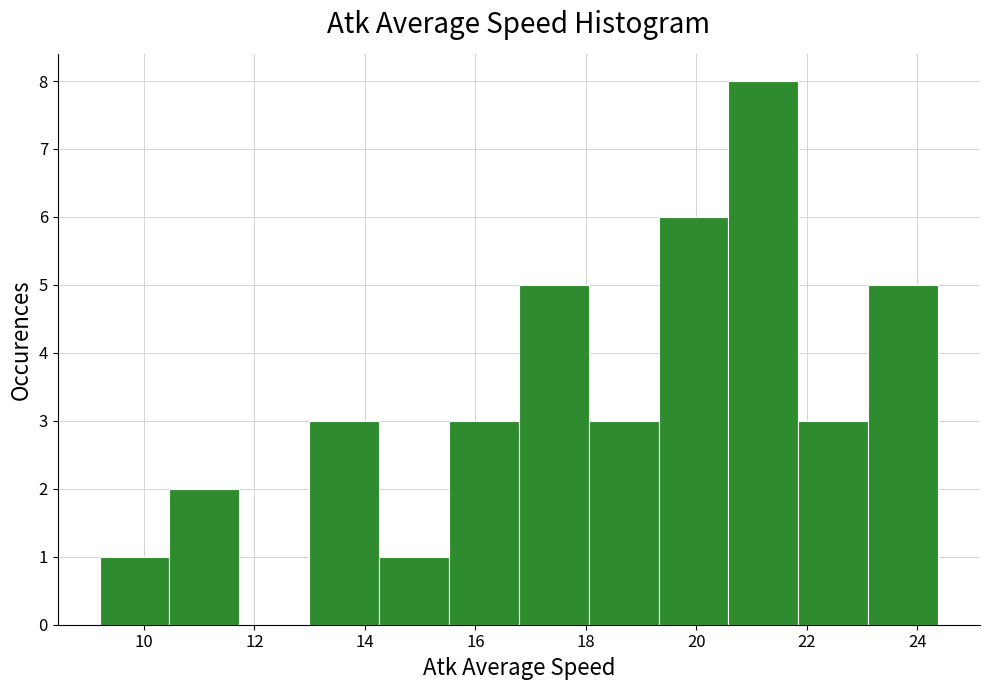

Over which range of the x-axis is the bar tallest?

20.6 to 21.8